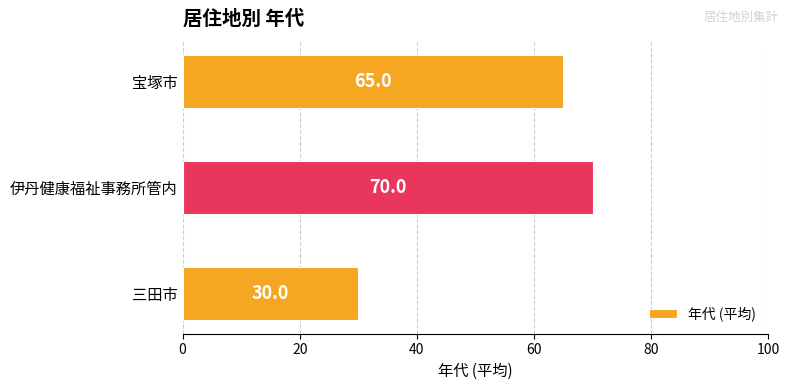

Where is the data nearest to the value 50?

宝塚市